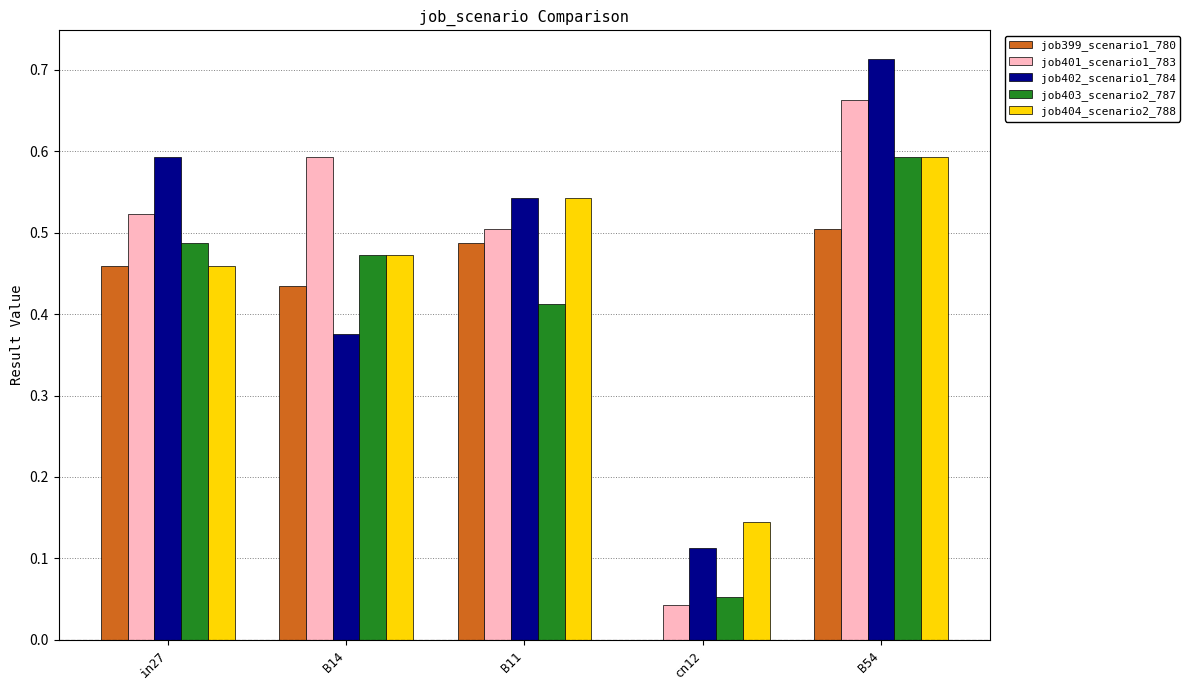

At which category is the sum across all series the highest?

B54